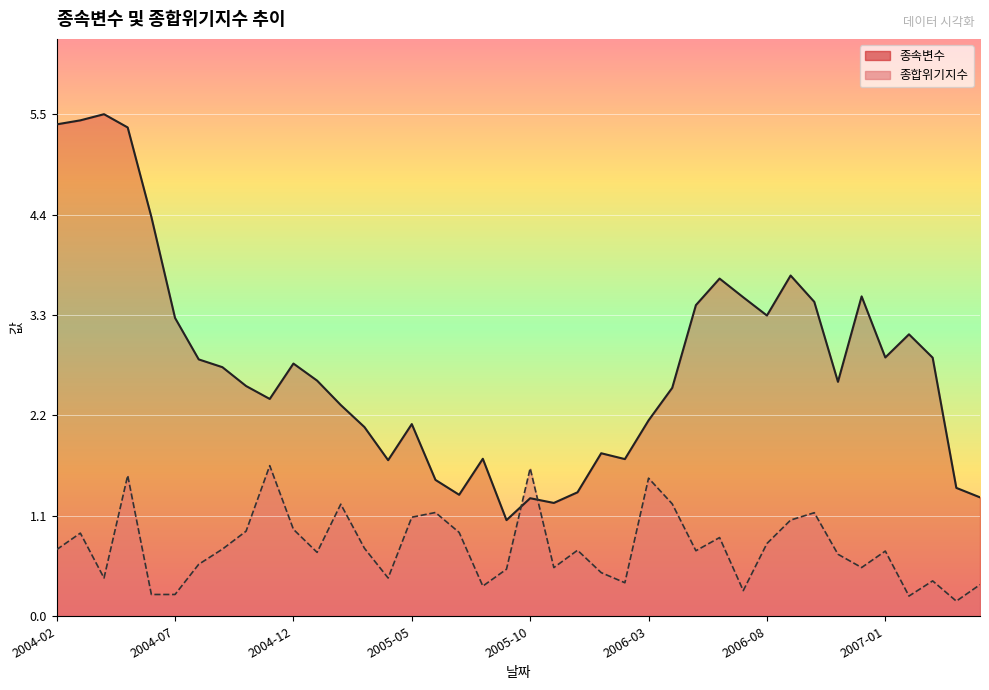

The value of 종합위기지수 at 2006-02 is 0.4. True or false?

True